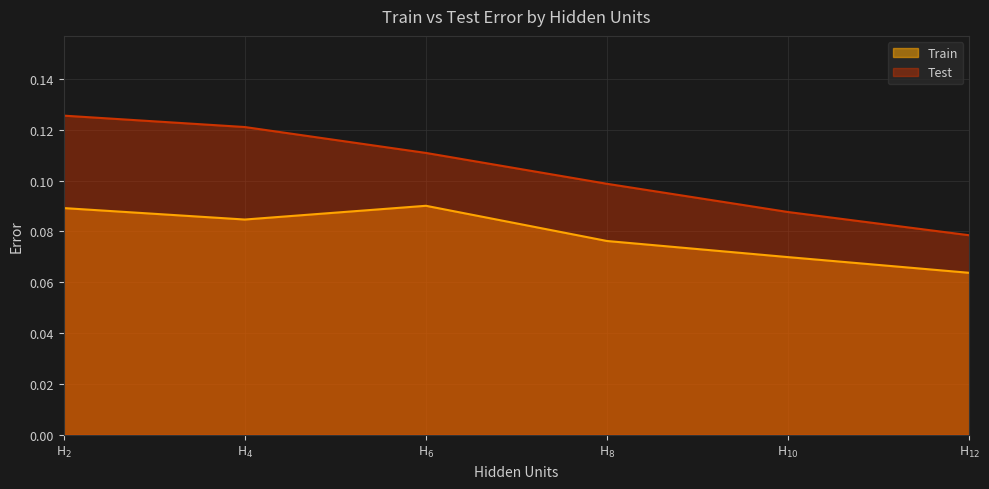

Rank the categories by Train value from lowest to highest.

H$_{12}$, H$_{10}$, H$_{8}$, H$_{4}$, H$_{2}$, H$_{6}$